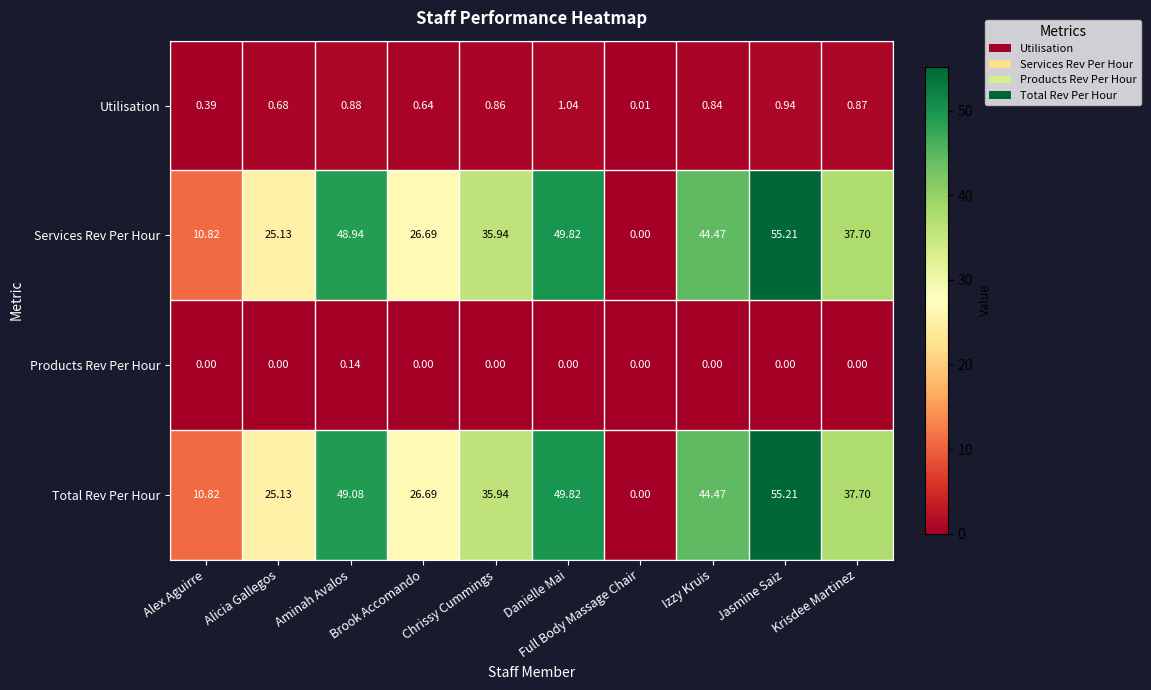

List the labels in order of Total Rev Per Hour value, largest first.

Jasmine Saiz, Danielle Mai, Aminah Avalos, Izzy Kruis, Krisdee Martinez, Chrissy Cummings, Brook Accomando, Alicia Gallegos, Alex Aguirre, Full Body Massage Chair